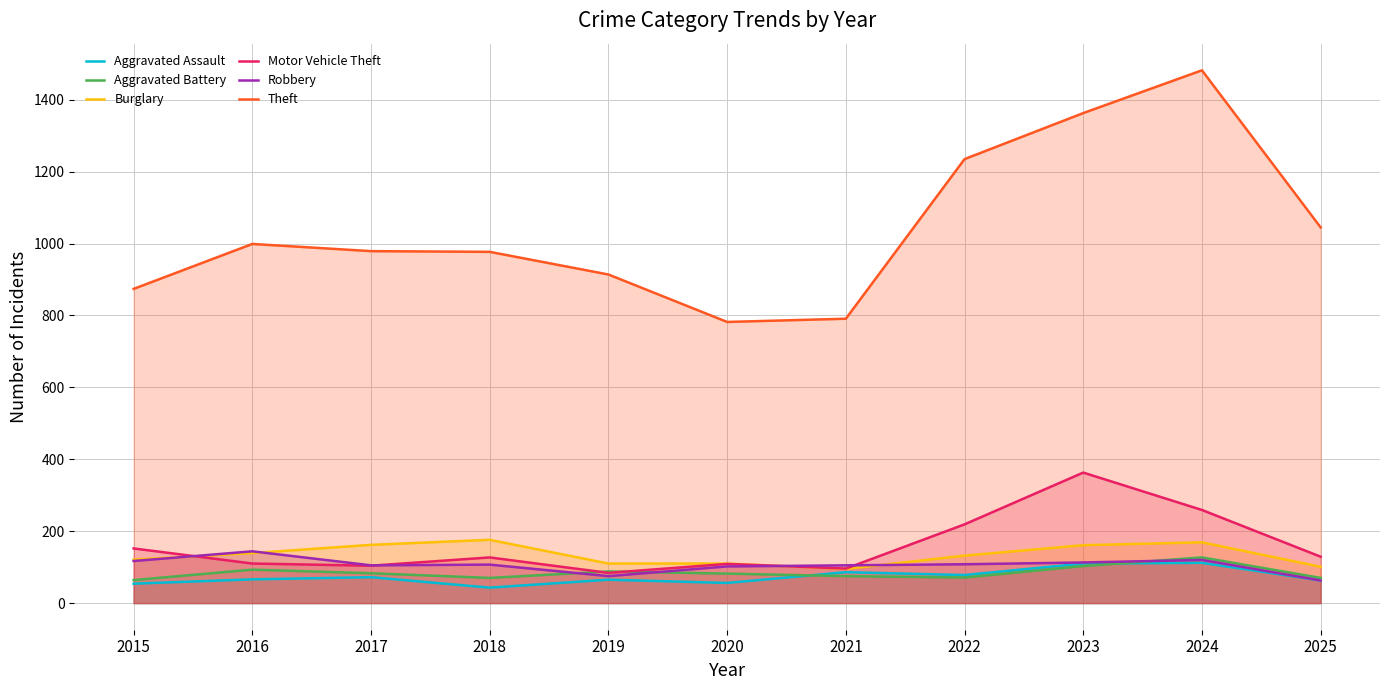

At how many categories does at least one series exceed 1127?

3